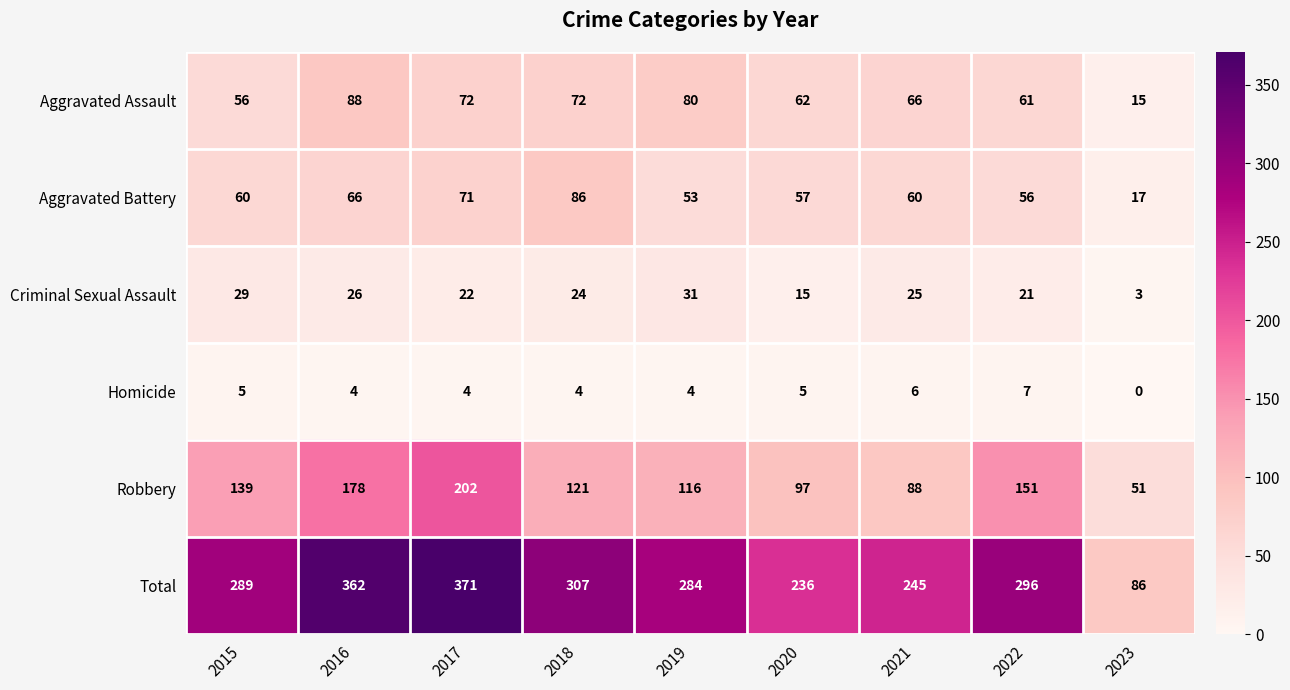

What is the highest value of the Criminal Sexual Assault series?

31